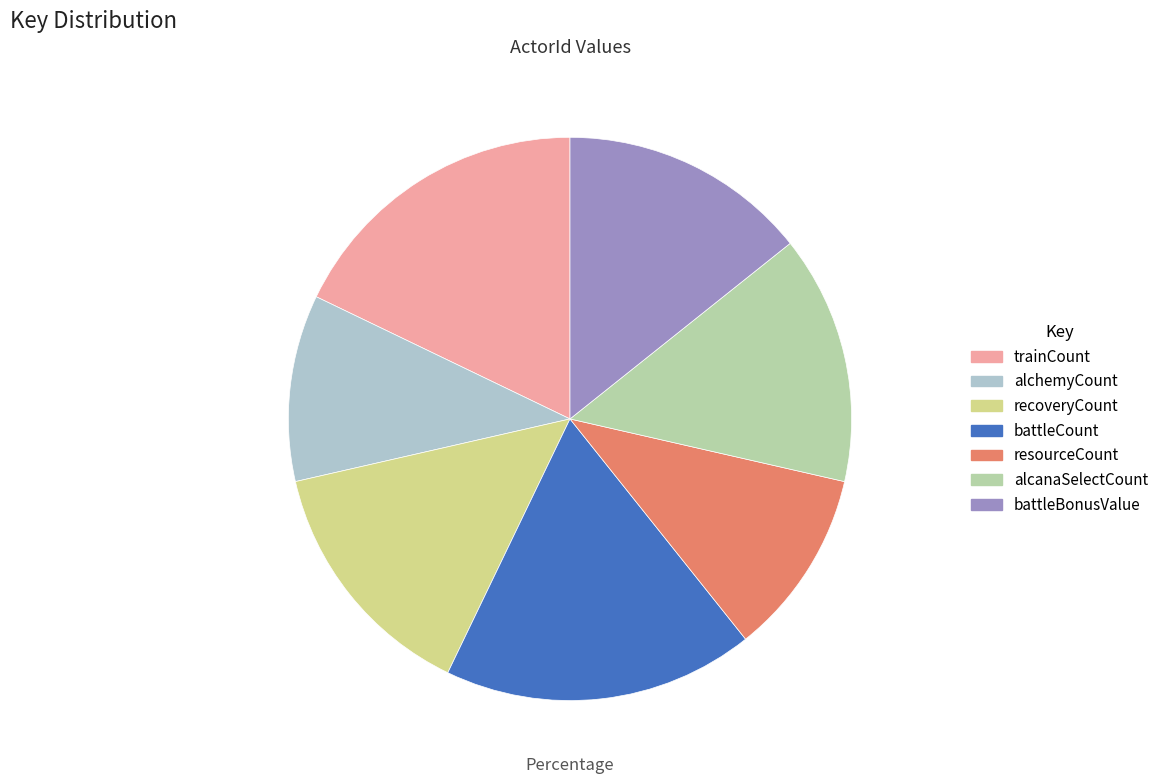

Do alchemyCount and recoveryCount together represent more than half of the pie?

No